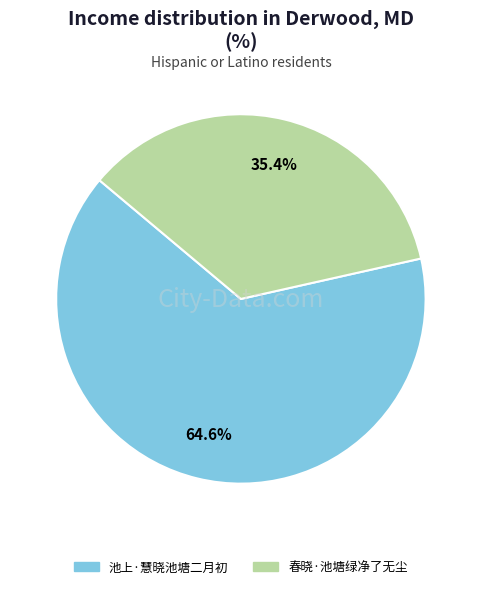

To the nearest percent, what portion does 池上·慧晓池塘二月初 represent?

65%